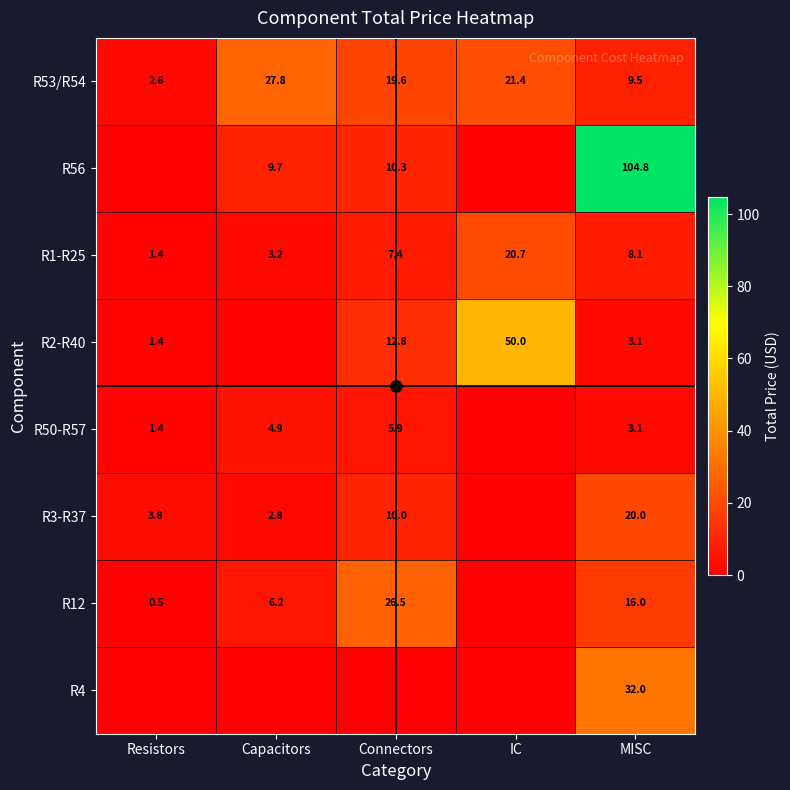

What is the difference between the second highest and second lowest values in the R1-R25 series?

4.9